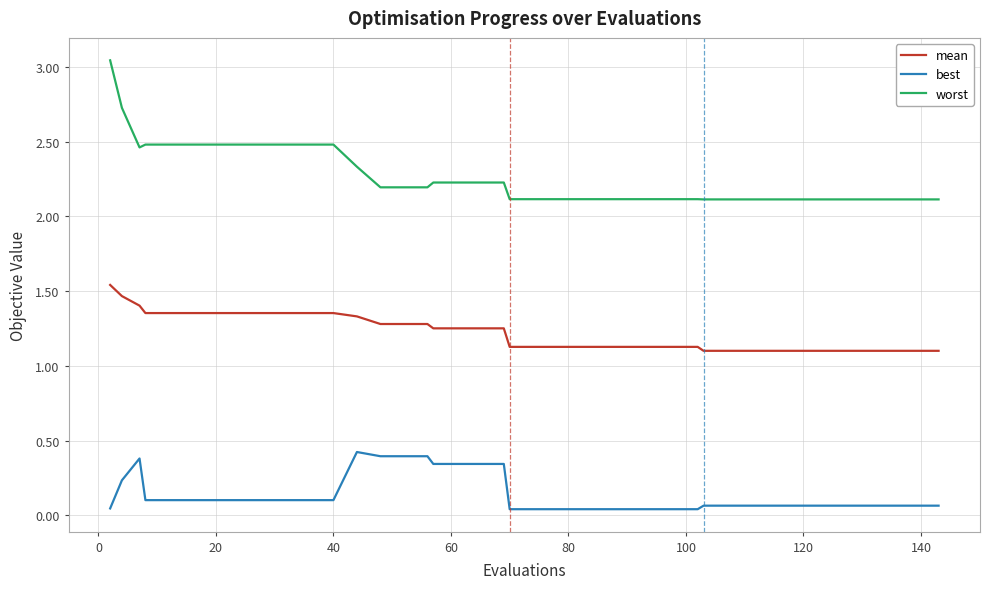

Which series has the widest spread of values?

worst